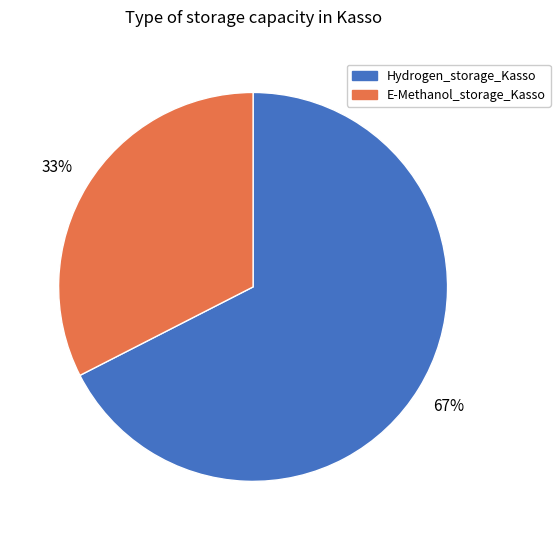

Rank the categories by value from highest to lowest.

Hydrogen_storage_Kasso, E-Methanol_storage_Kasso